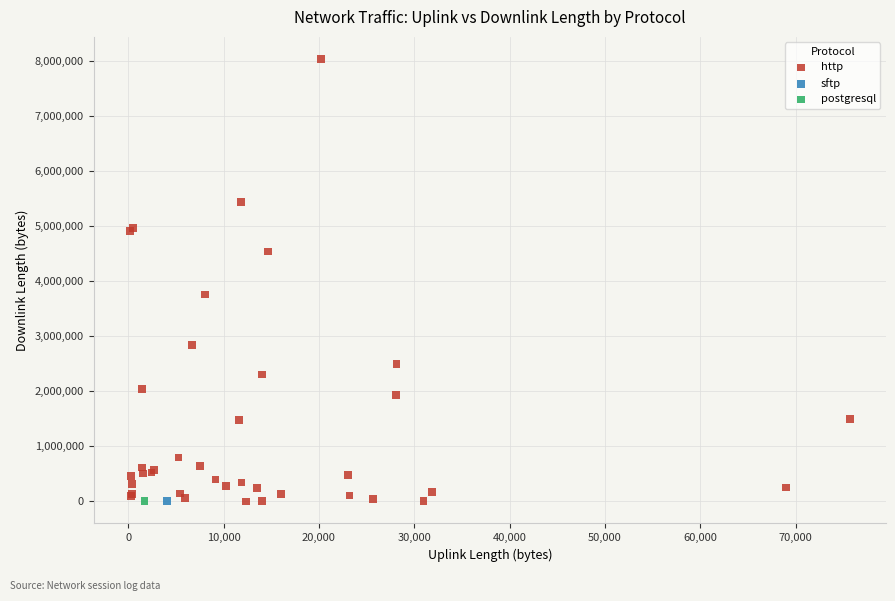

What are all the series names shown in the legend?

http, sftp, postgresql